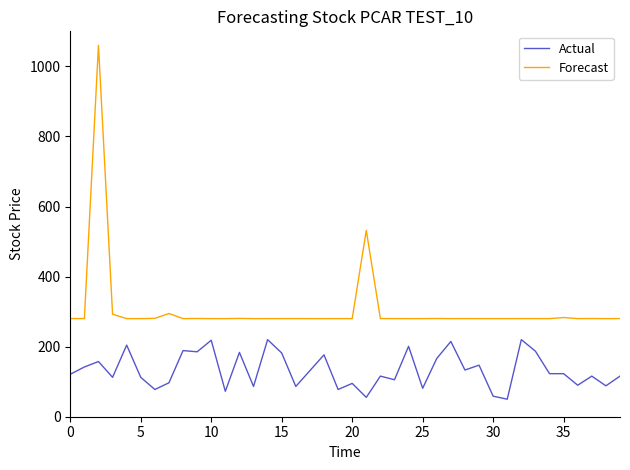

What is the smallest value displayed?

50.0